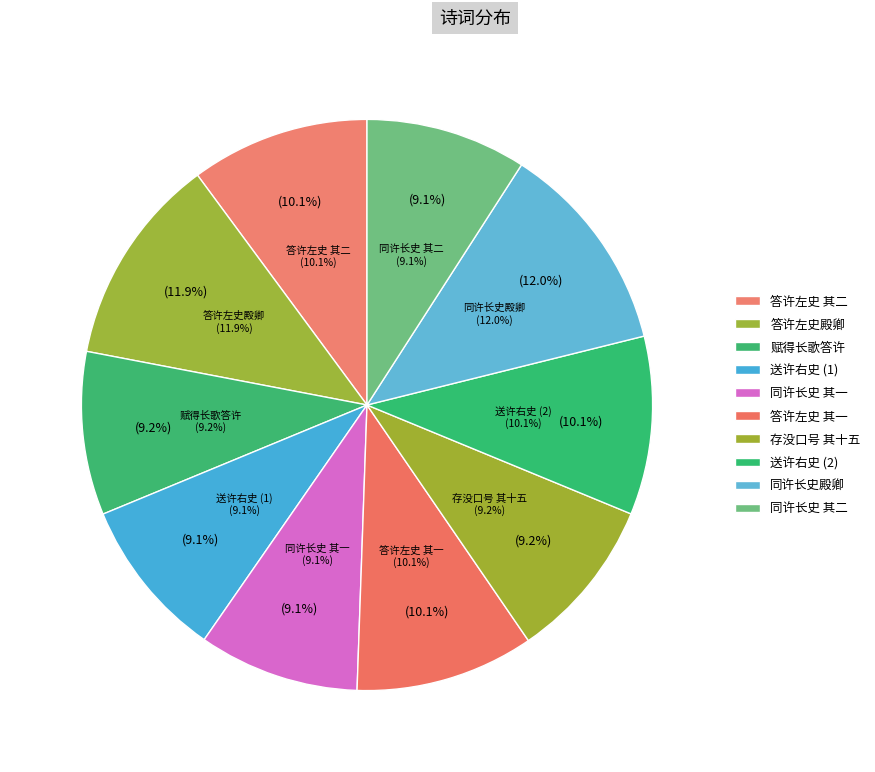

To the nearest percent, what is the combined percentage of 同许长史殿卿姚鸿胪元白欧文学桢伯游郑氏园池 and 同许长史殿卿姚鸿胪元白欧文学桢伯游郑氏园池 其一?

21%